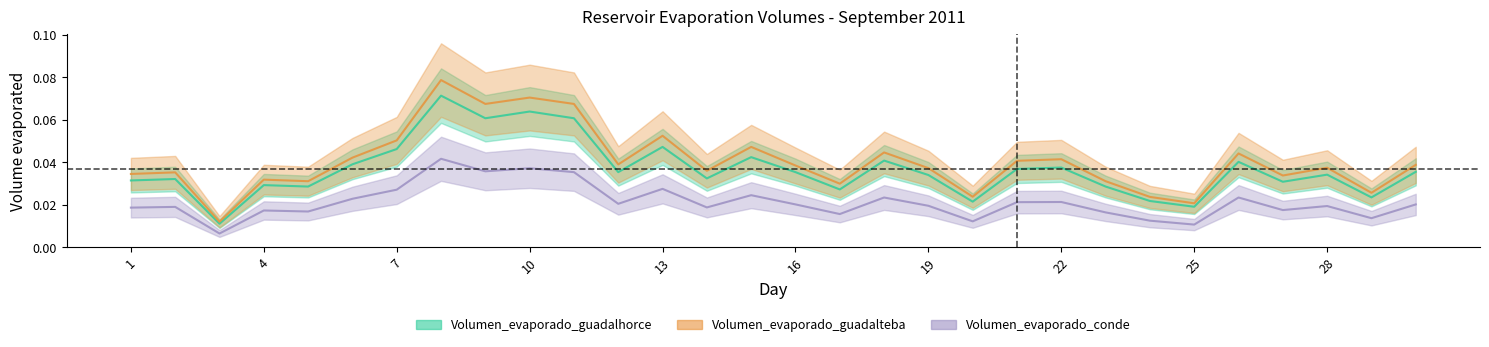

Reading right to left, transcribe all the data shown in this chart.

Volumen_evaporado_guadalhorce: 0.0	0.0	0.0	0.0	0.0	0.0	0.0	0.0	0.0	0.0	0.0	0.0	0.0	0.0	0.0	0.0	0.0	0.0	0.0	0.1	0.1	0.1	0.1	0.0	0.0	0.0	0.0	0.0	0.0	0.0
Volumen_evaporado_guadalteba: 0.0	0.0	0.0	0.0	0.0	0.0	0.0	0.0	0.0	0.0	0.0	0.0	0.0	0.0	0.0	0.0	0.0	0.1	0.0	0.1	0.1	0.1	0.1	0.1	0.0	0.0	0.0	0.0	0.0	0.0
Volumen_evaporado_conde: 0.0	0.0	0.0	0.0	0.0	0.0	0.0	0.0	0.0	0.0	0.0	0.0	0.0	0.0	0.0	0.0	0.0	0.0	0.0	0.0	0.0	0.0	0.0	0.0	0.0	0.0	0.0	0.0	0.0	0.0